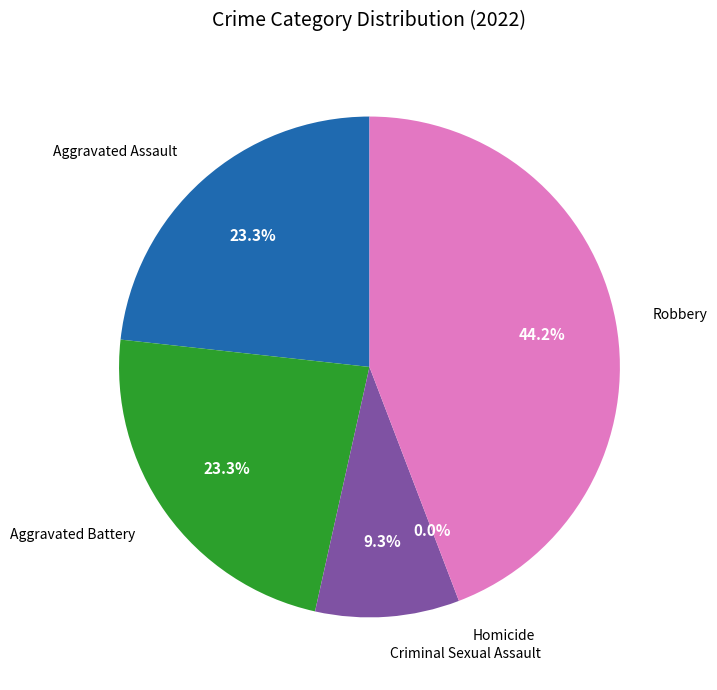

To the nearest percent, what percentage of the pie is Aggravated Assault?

23%